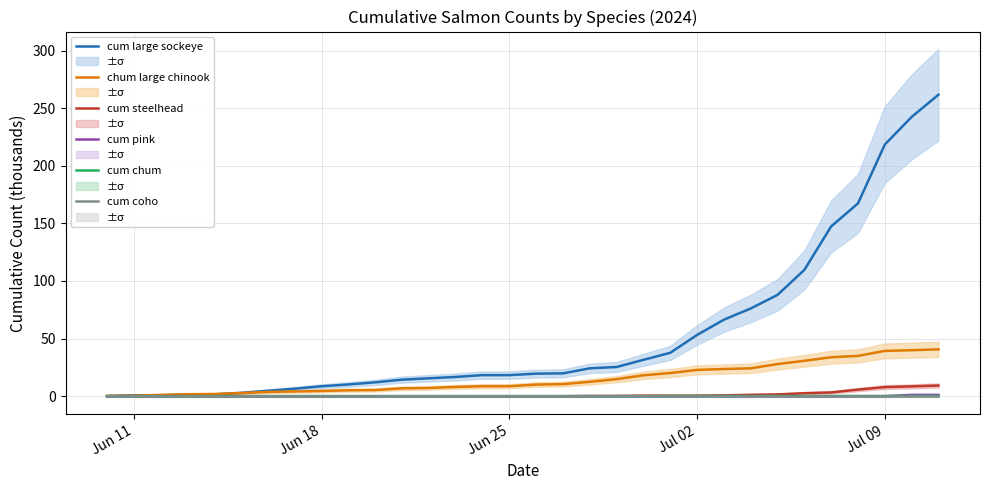

True or false: cum chum has more than 2 interior local peaks.

False